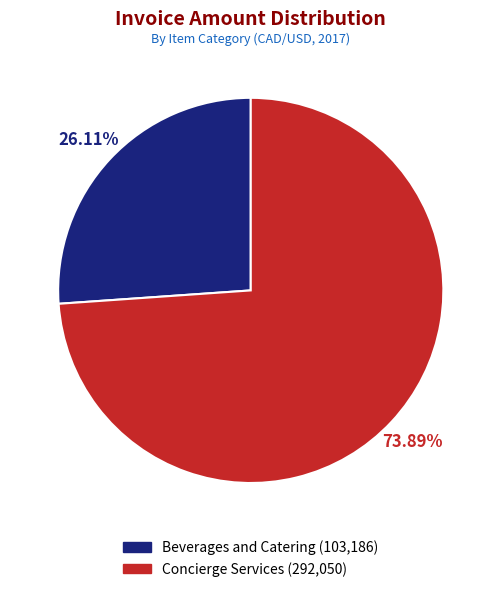

Is there a majority slice in this chart?

Yes